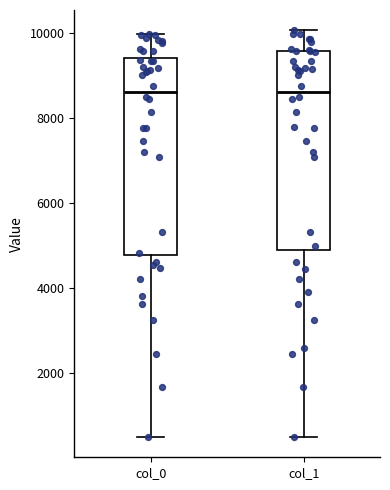

Where does the upper whisker of the box for col_1 end on the y-axis? The values are not printed on the chart, so give them approximately, as read against the axis.

10000